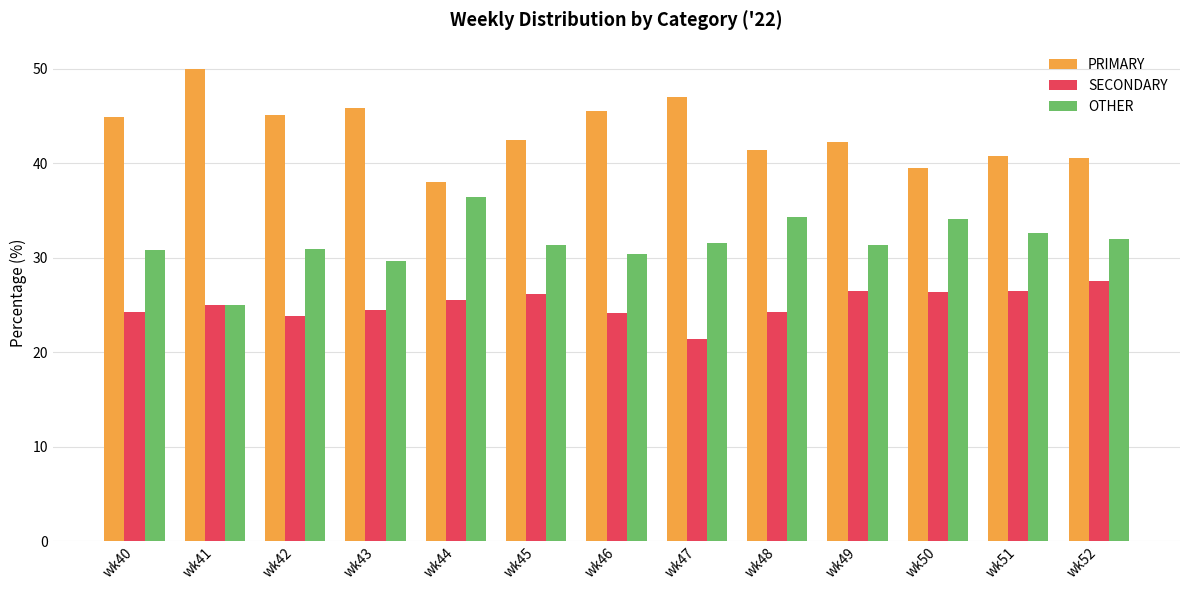

Which category has the highest value across all series?

wk41